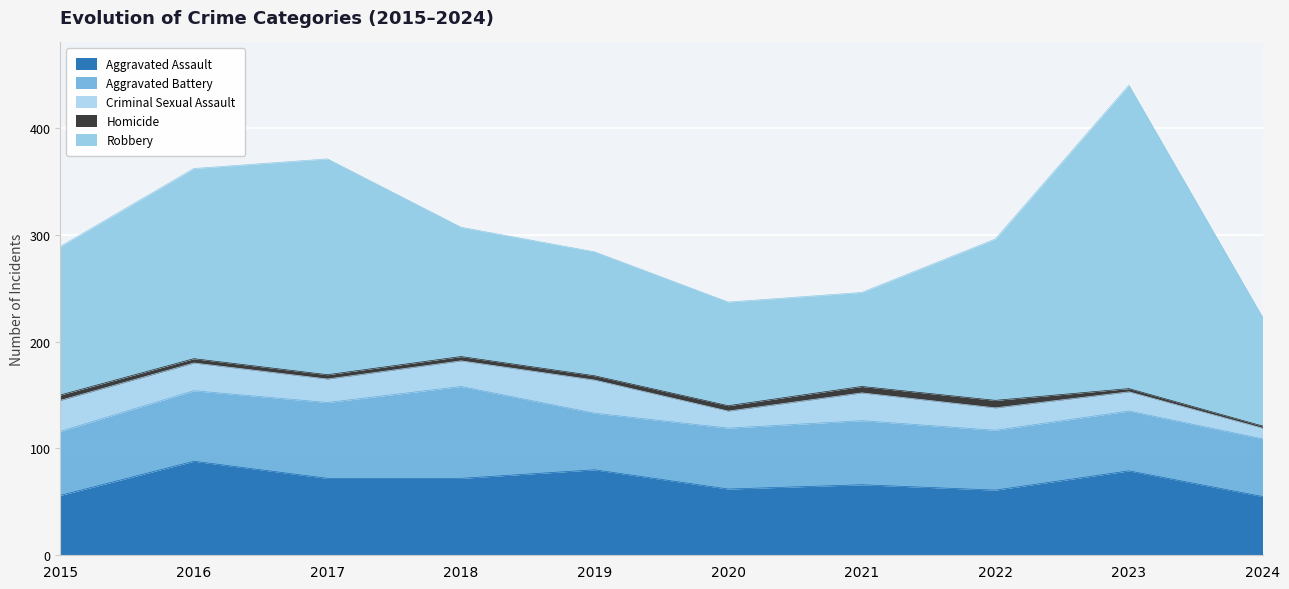

At which category does Aggravated Battery reach its first local peak?

2018